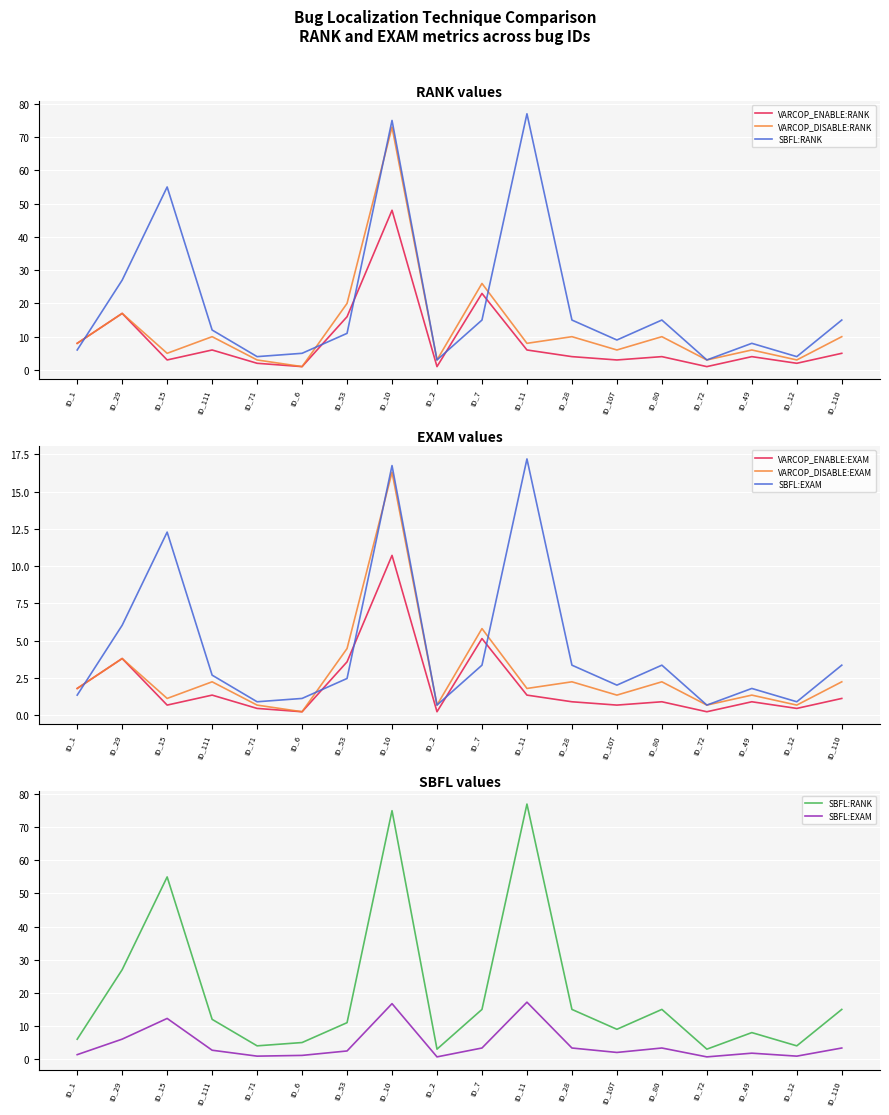

Reading left to right, what are all the values shown in this chart?

VARCOP_ENABLE:RANK: ID_1=8.0	ID_29=17.0	ID_15=3.0	ID_111=6.0	ID_71=2.0	ID_6=1.0	ID_53=16.0	ID_10=48.0	ID_2=1.0	ID_7=23.0	ID_11=6.0	ID_28=4.0	ID_107=3.0	ID_80=4.0	ID_72=1.0	ID_49=4.0	ID_12=2.0	ID_110=5.0
VARCOP_DISABLE:RANK: ID_1=8.0	ID_29=17.0	ID_15=5.0	ID_111=10.0	ID_71=3.0	ID_6=1.0	ID_53=20.0	ID_10=73.0	ID_2=3.0	ID_7=26.0	ID_11=8.0	ID_28=10.0	ID_107=6.0	ID_80=10.0	ID_72=3.0	ID_49=6.0	ID_12=3.0	ID_110=10.0
SBFL:RANK: ID_1=6.0	ID_29=27.0	ID_15=55.0	ID_111=12.0	ID_71=4.0	ID_6=5.0	ID_53=11.0	ID_10=75.0	ID_2=3.0	ID_7=15.0	ID_11=77.0	ID_28=15.0	ID_107=9.0	ID_80=15.0	ID_72=3.0	ID_49=8.0	ID_12=4.0	ID_110=15.0
VARCOP_ENABLE:EXAM: ID_1=1.8	ID_29=3.8	ID_15=0.7	ID_111=1.3	ID_71=0.4	ID_6=0.2	ID_53=3.6	ID_10=10.7	ID_2=0.2	ID_7=5.1	ID_11=1.3	ID_28=0.9	ID_107=0.7	ID_80=0.9	ID_72=0.2	ID_49=0.9	ID_12=0.4	ID_110=1.1
VARCOP_DISABLE:EXAM: ID_1=1.8	ID_29=3.8	ID_15=1.1	ID_111=2.2	ID_71=0.7	ID_6=0.2	ID_53=4.5	ID_10=16.3	ID_2=0.7	ID_7=5.8	ID_11=1.8	ID_28=2.2	ID_107=1.3	ID_80=2.2	ID_72=0.7	ID_49=1.3	ID_12=0.7	ID_110=2.2
SBFL:EXAM: ID_1=1.3	ID_29=6.0	ID_15=12.3	ID_111=2.7	ID_71=0.9	ID_6=1.1	ID_53=2.5	ID_10=16.7	ID_2=0.7	ID_7=3.3	ID_11=17.2	ID_28=3.3	ID_107=2.0	ID_80=3.3	ID_72=0.7	ID_49=1.8	ID_12=0.9	ID_110=3.3